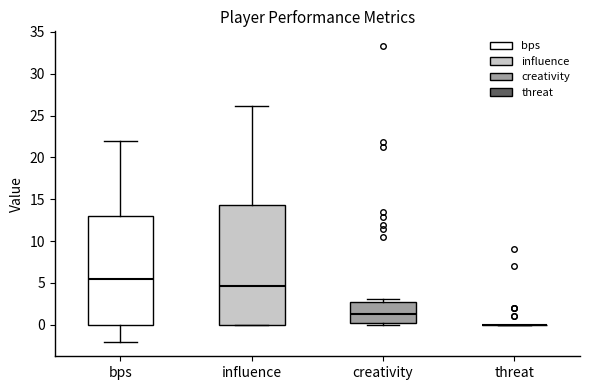

Reading left to right, transcribe this box plot: for each box, give where its median line is, the range the box spans, and where its two whiskers end, as read against the y-axis. The values are not printed on the chart, so give them approximately, as read against the axis.

bps: median 5.5, box 0.0 to 13.0, whiskers -2.0 to 22.0
influence: median 4.5, box 0.0 to 14.5, whiskers 0.0 to 26.0
creativity: median 1.5, box 0.0 to 2.5, whiskers 0.0 (just below the box's lower edge) to 3.0
threat: box collapsed to a line at 0.0, whiskers 0.0 to 0.0